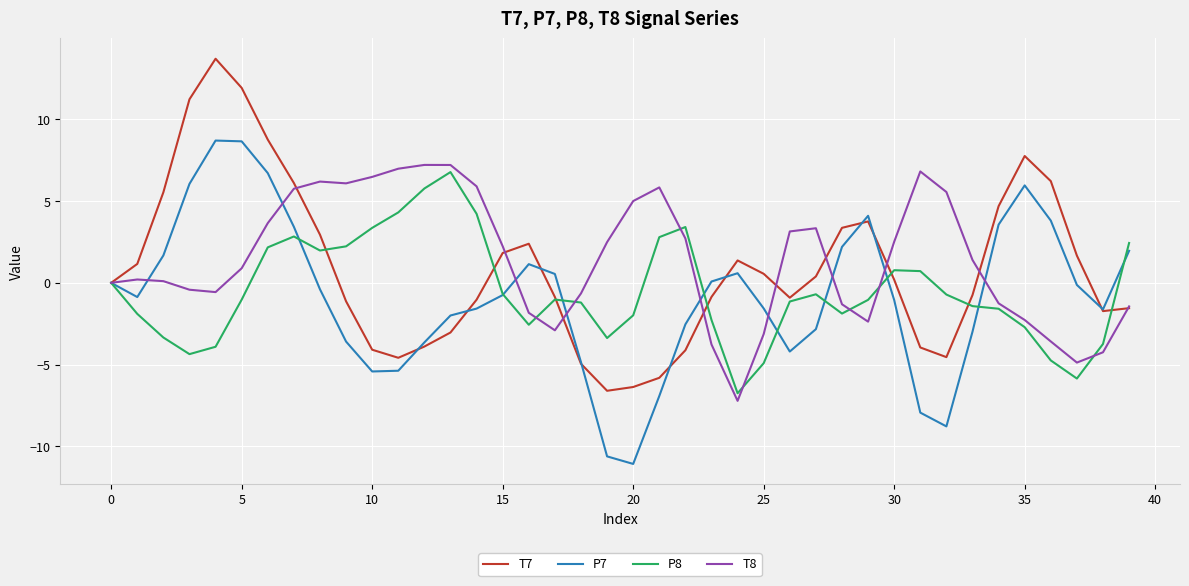

What is the maximum value shown in the chart?

13.7